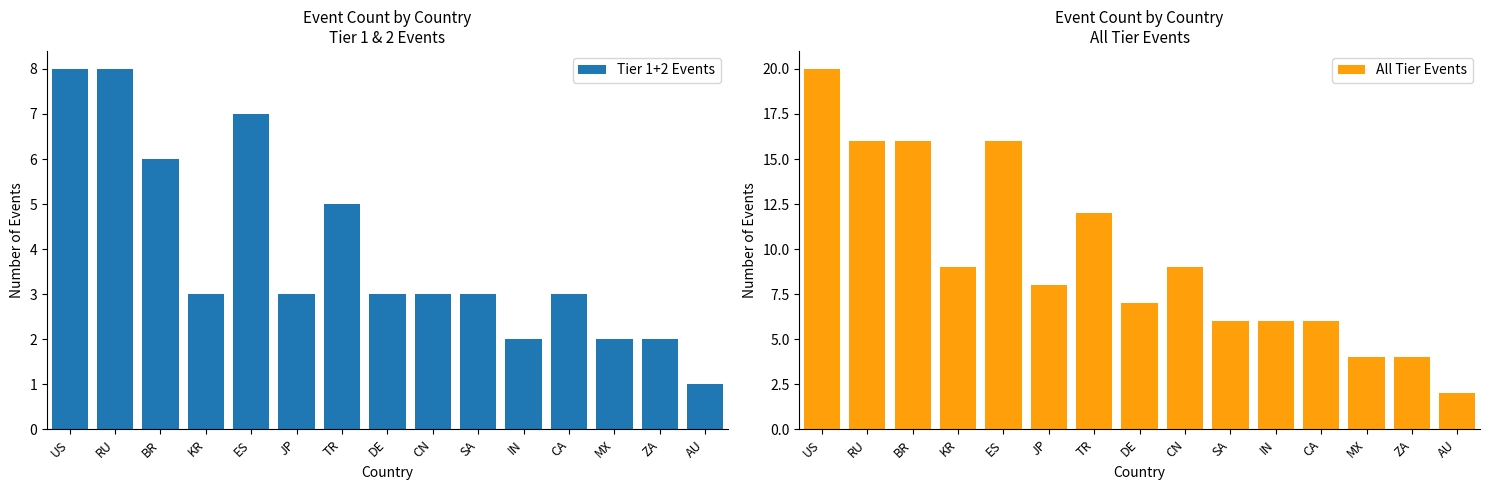

True or false: Tier 1+2 Events has a value of 3 at JP.

True